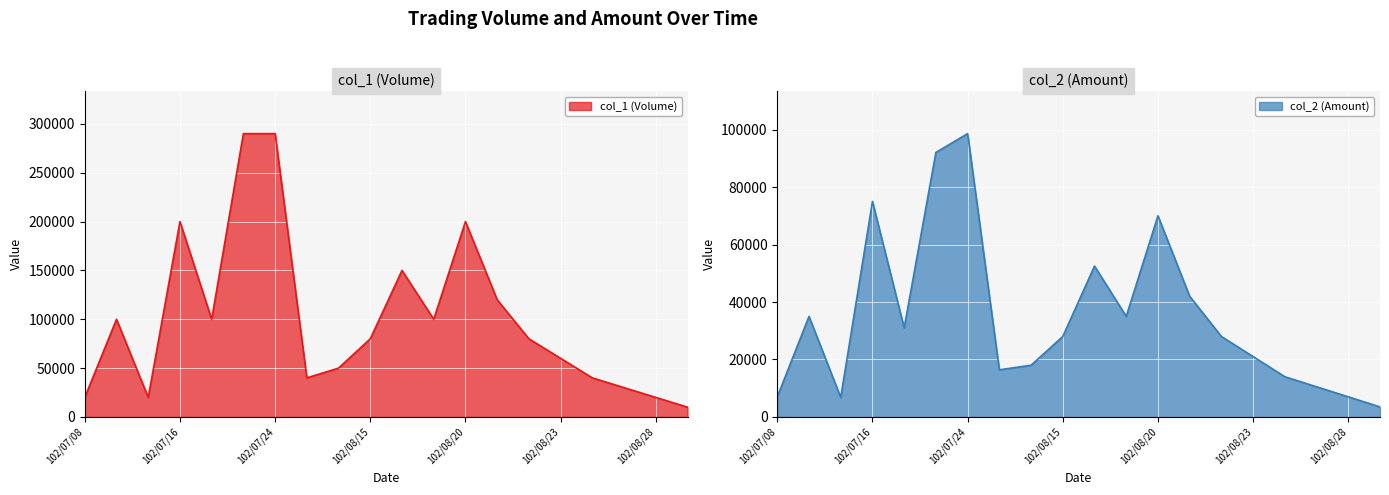

At how many categories does at least one series exceed 26821?

16